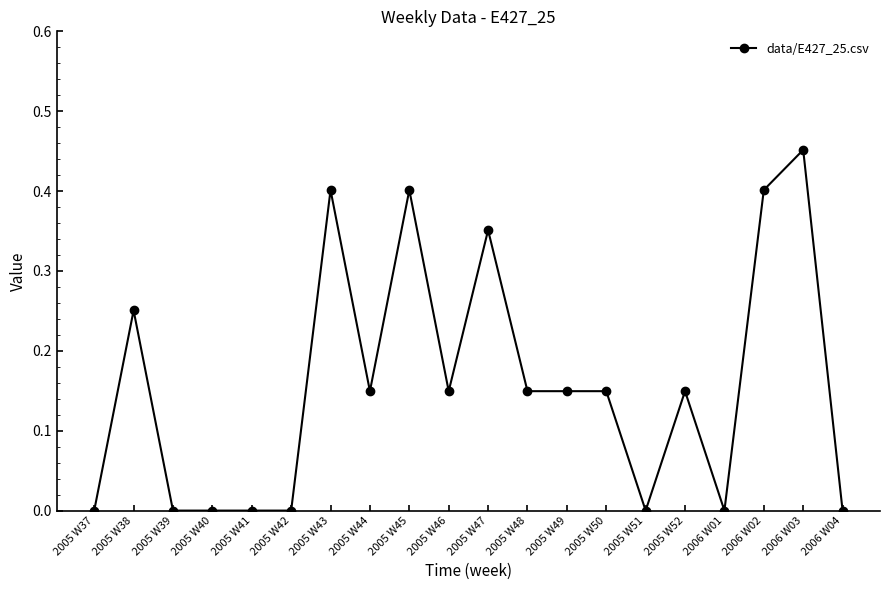

Count the values in the range 0 to 1.

20